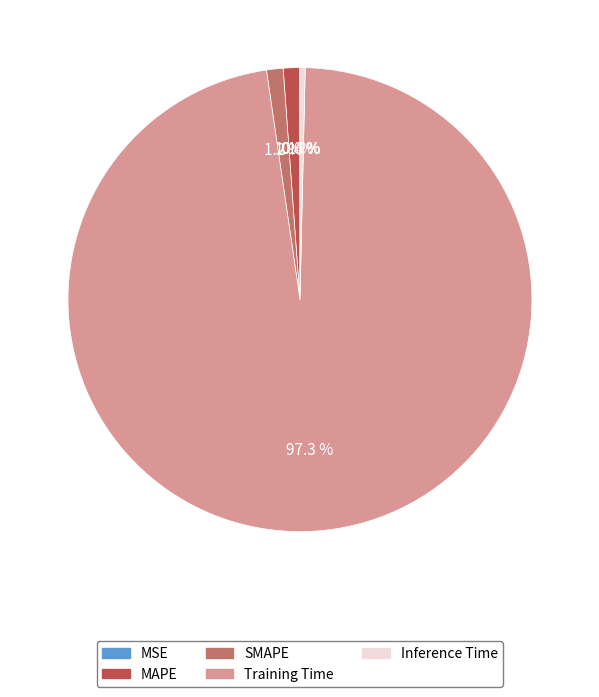

Which slice is the largest?

Training Time